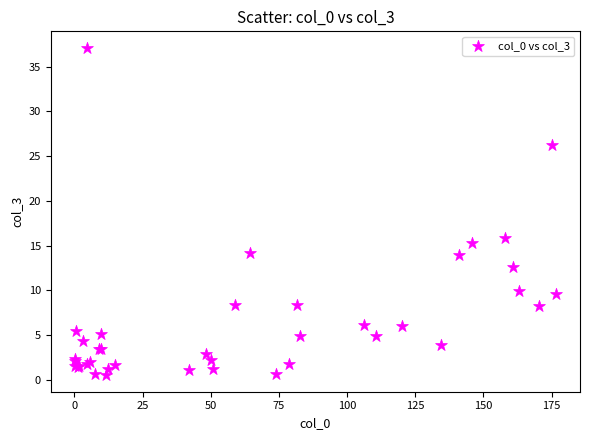

What Y value in the scatter plot is closest to 18?

15.8